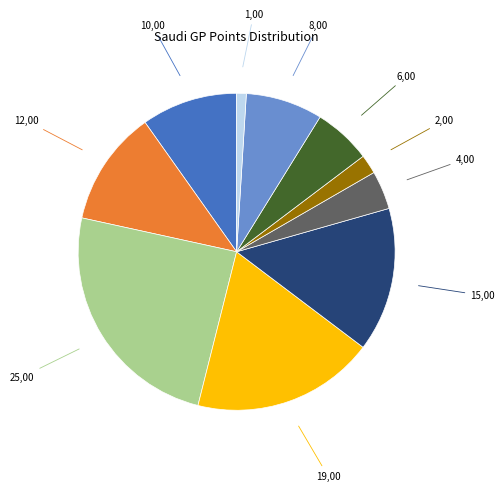

Is there a majority slice in this chart?

No